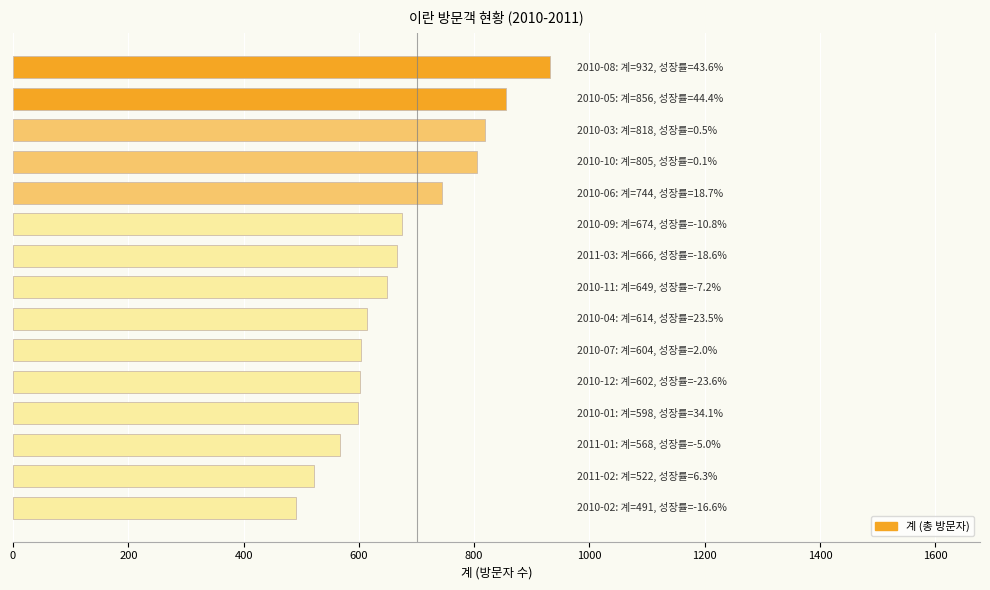

What is the maximum value shown in the chart?

932